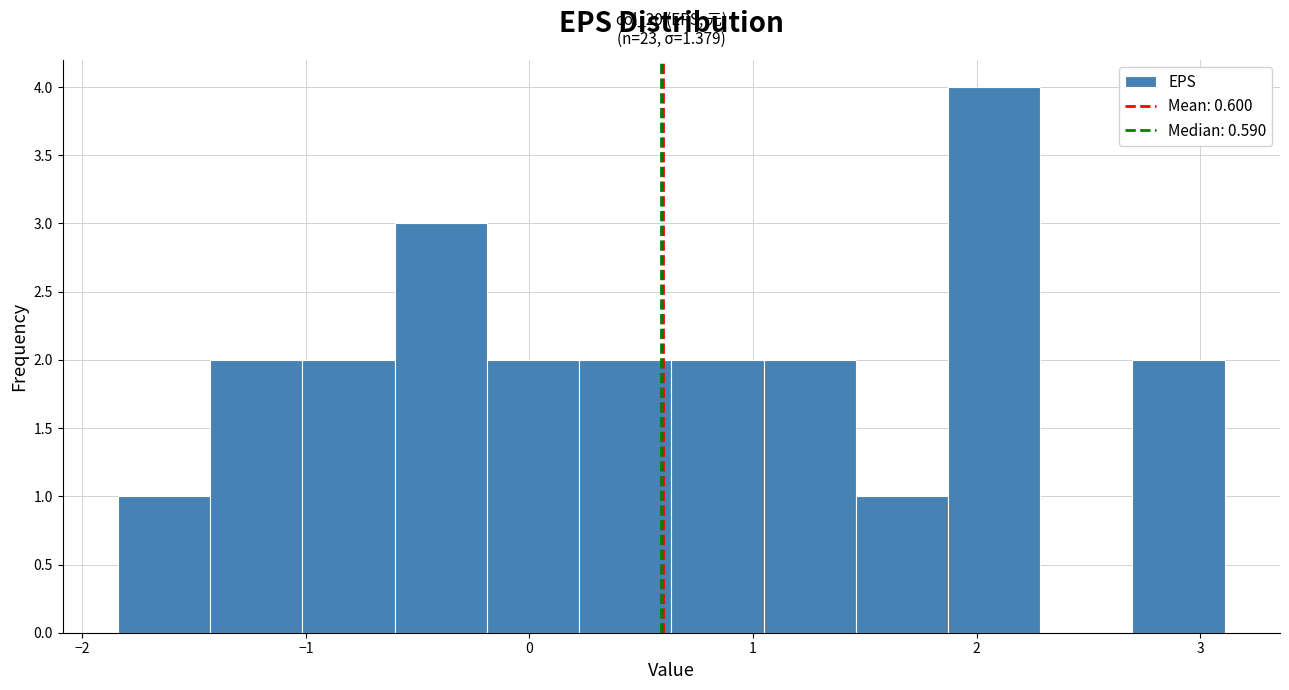

Over which range of the x-axis is the bar tallest?

1.9 to 2.3